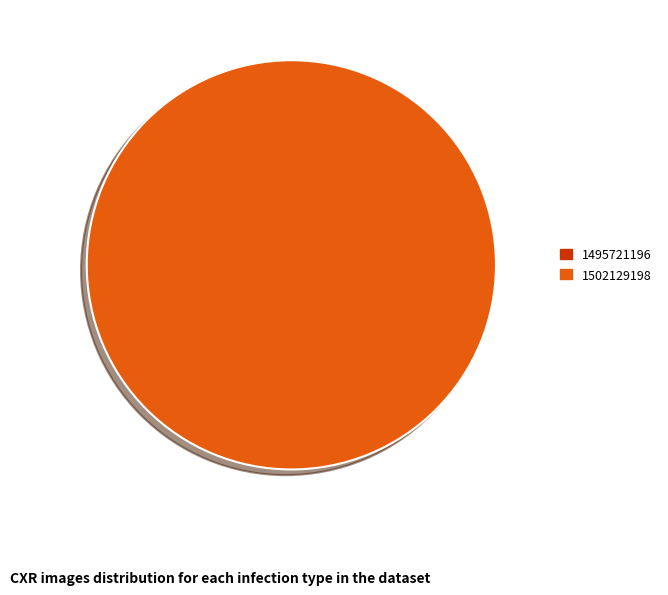

The 1495721196 slice represents 0% of the pie. True or false?

True